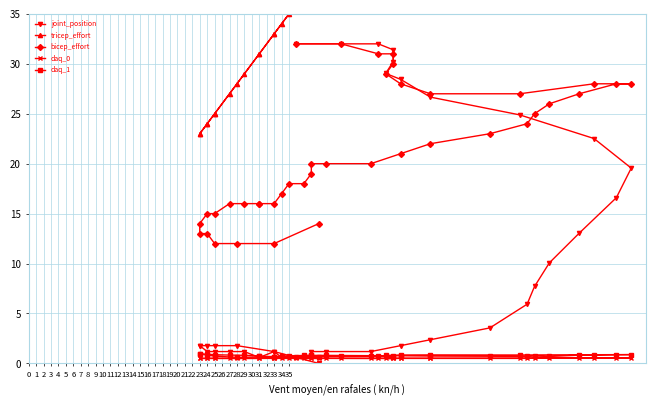

Does the chart display data point markers on the line(s)?

Yes